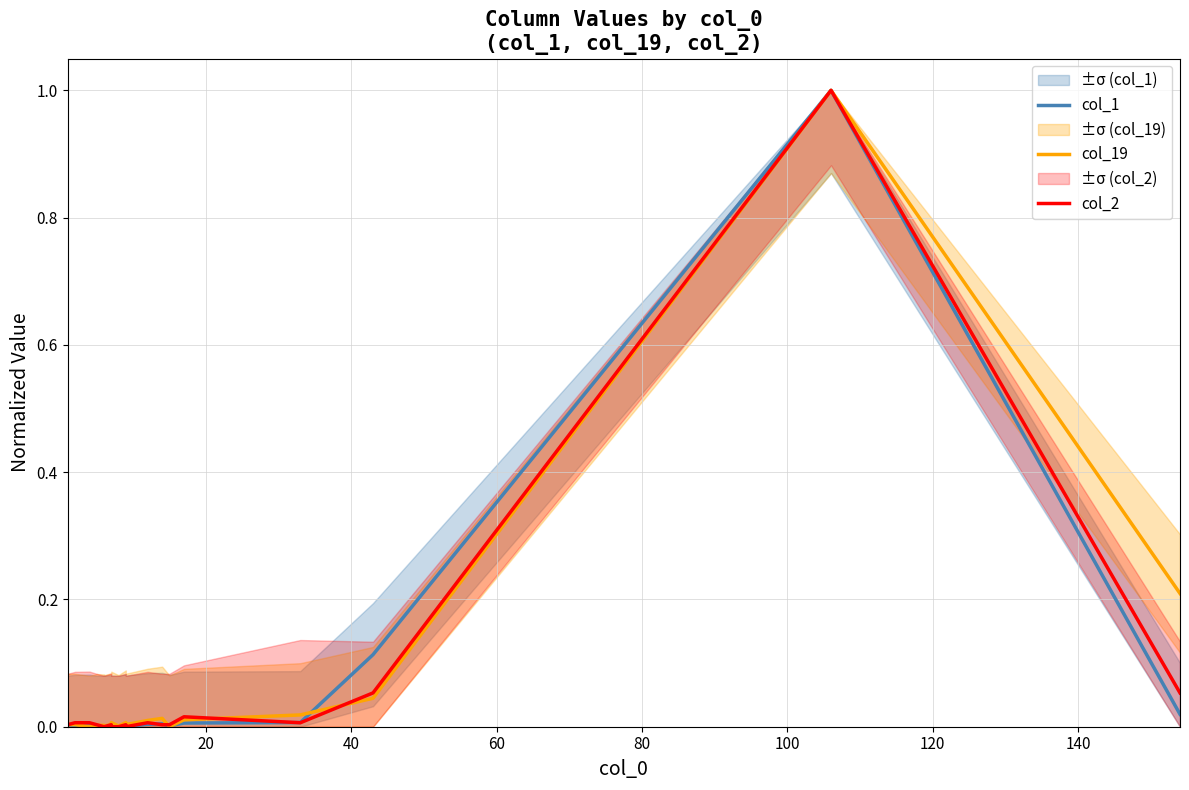

What are all the series names shown in the legend?

col_1, col_19, col_2